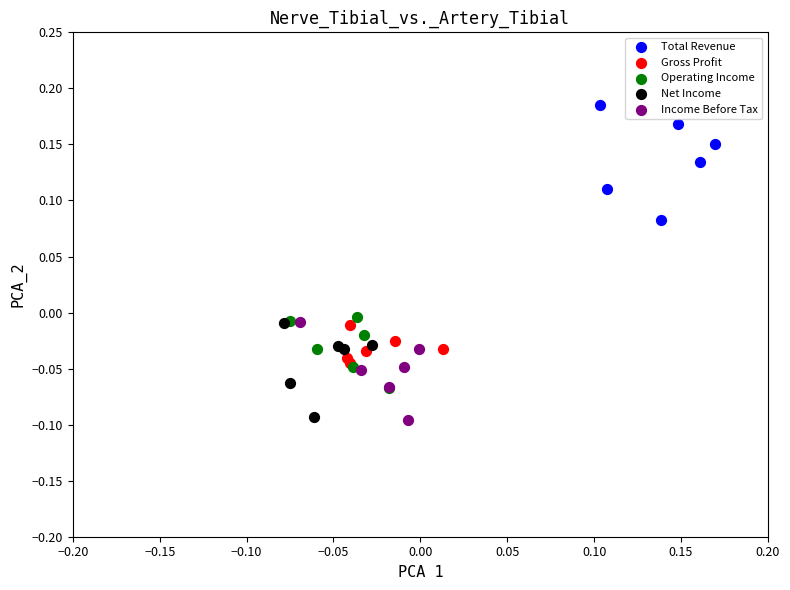

Which series has the widest spread of Y values?

Total Revenue